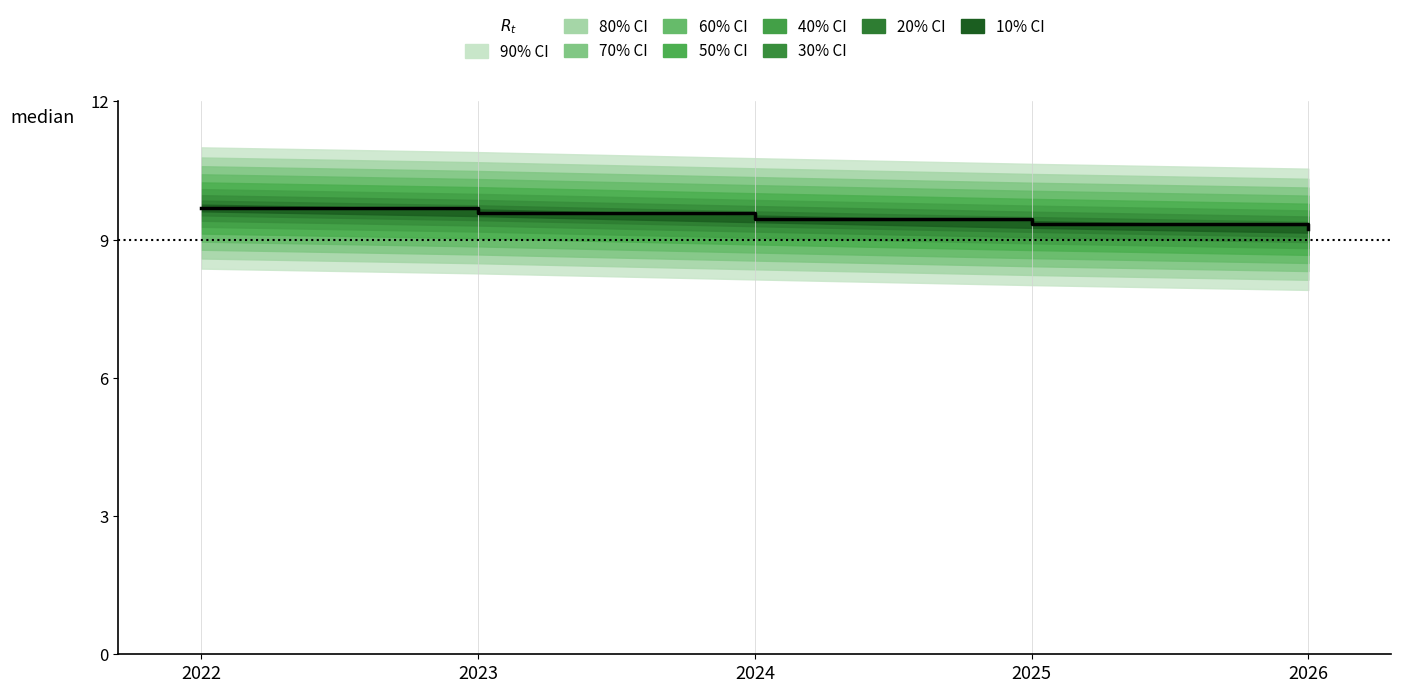

Between 2026 and 2025, which is larger?

2025